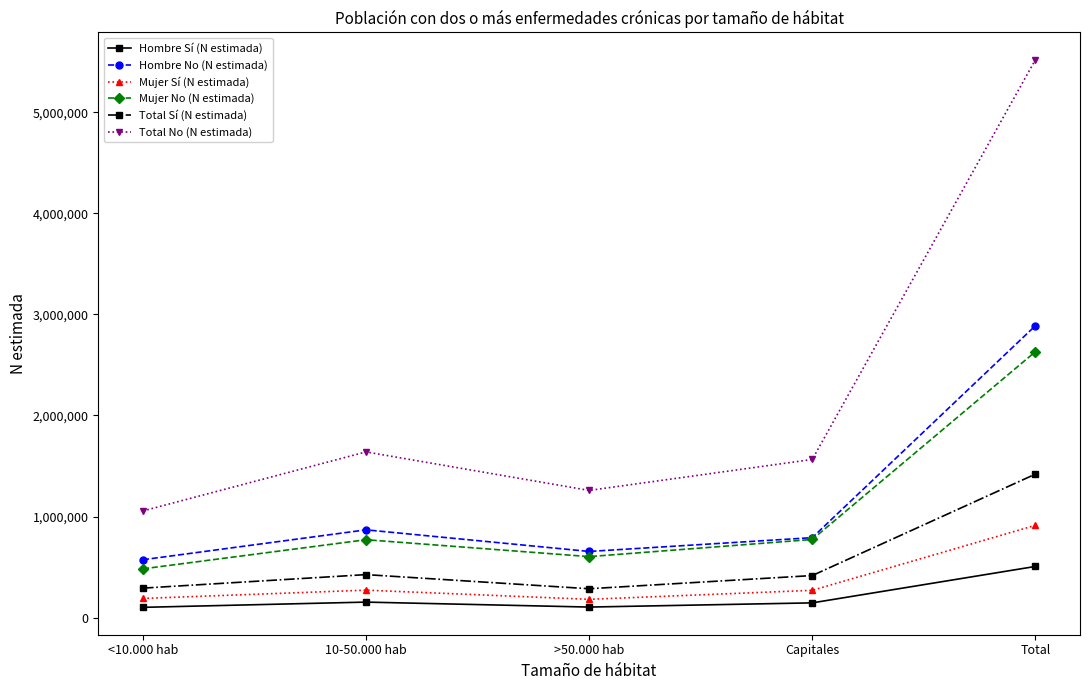

Where is the first local maximum for Mujer No (N estimada)?

10-50.000 hab